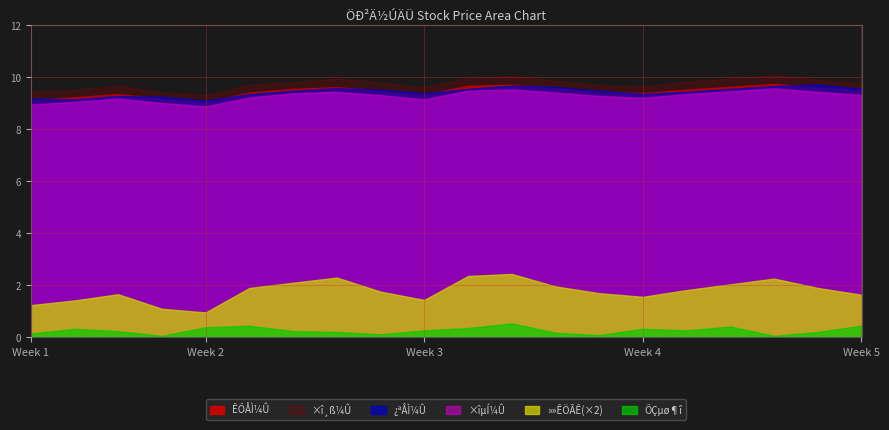

What is the difference between the highest and lowest values at Week 4?

9.3